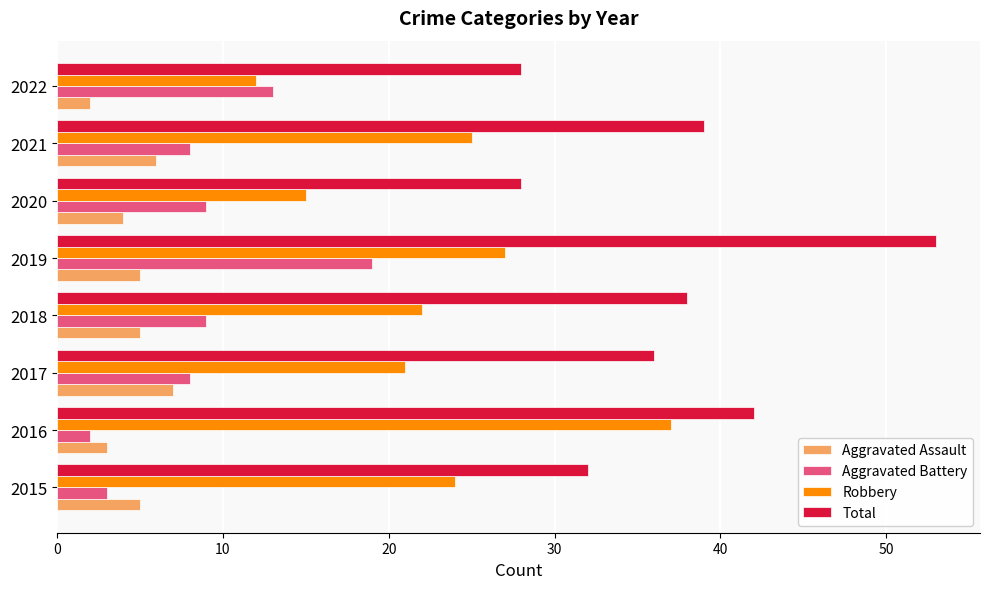

True or false: Total has a value of 28 at 2022.

True